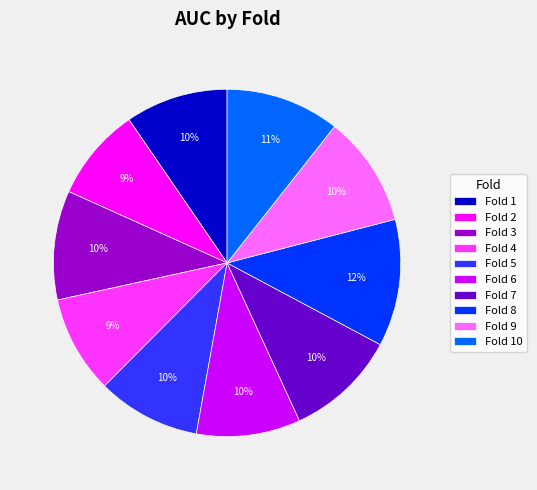

True or false: Fold 5 accounts for 10% of the total.

True